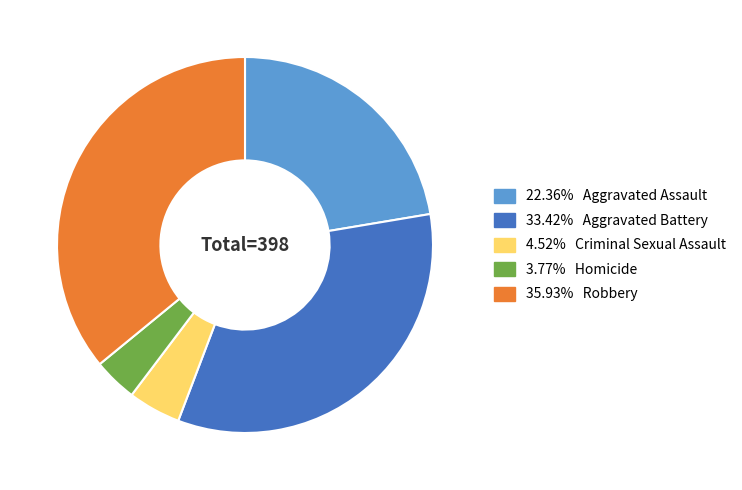

Is there a majority slice in this chart?

No